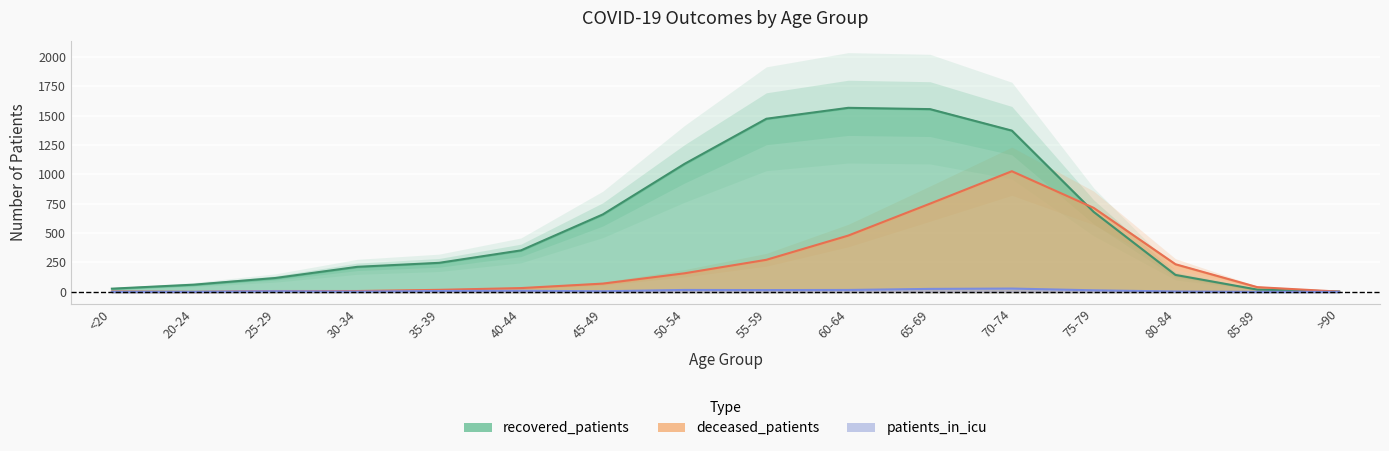

At which label does patients_in_icu reach its peak?

70-74